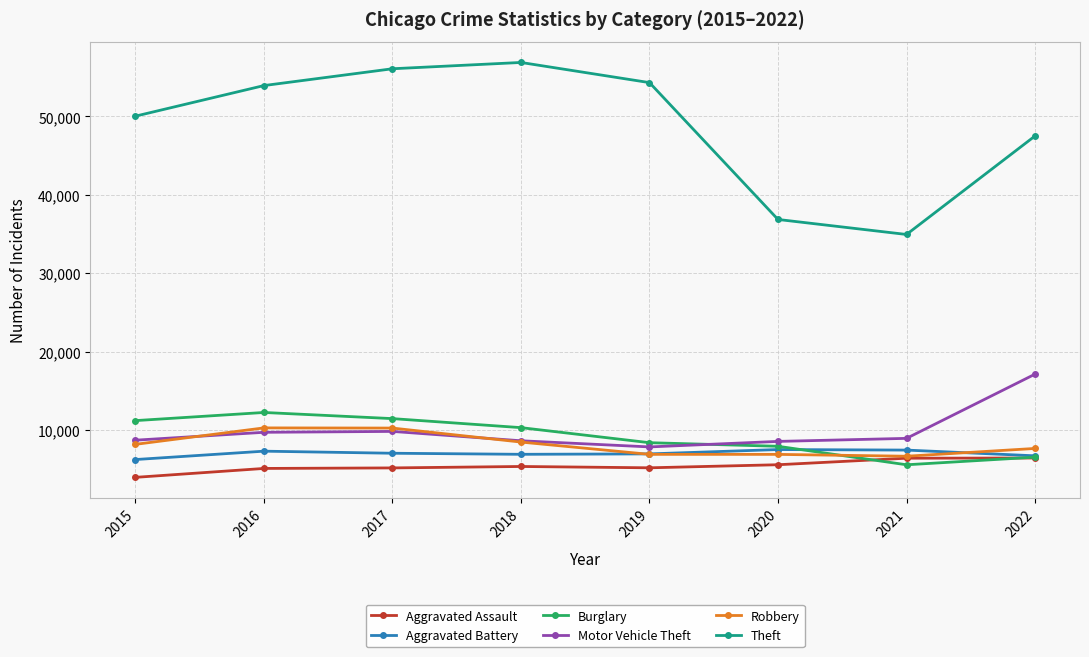

Which series has the largest total across all categories?

Theft